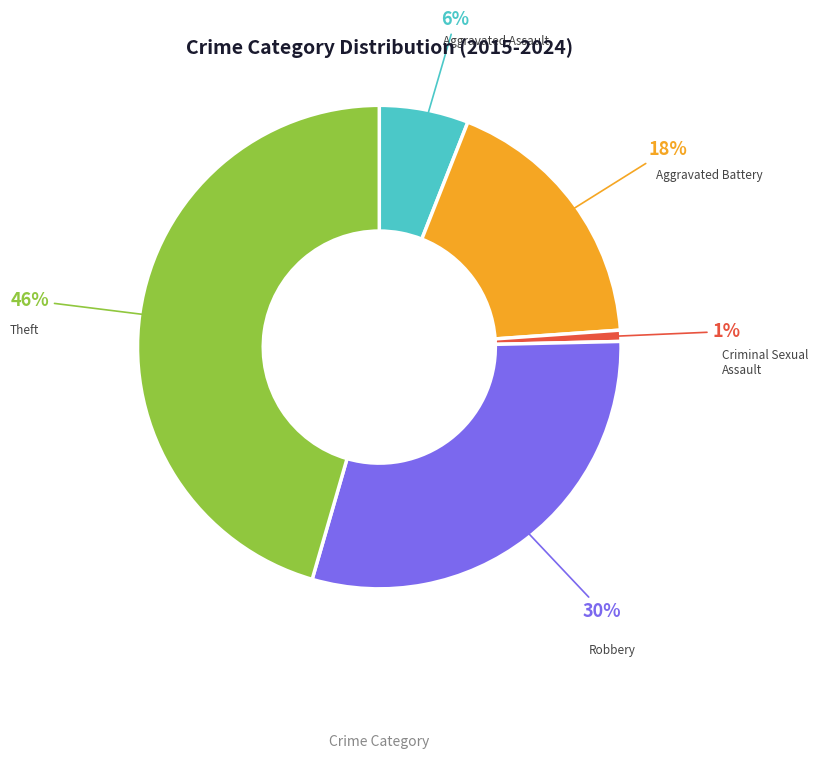

How many segments does this pie chart have?

5